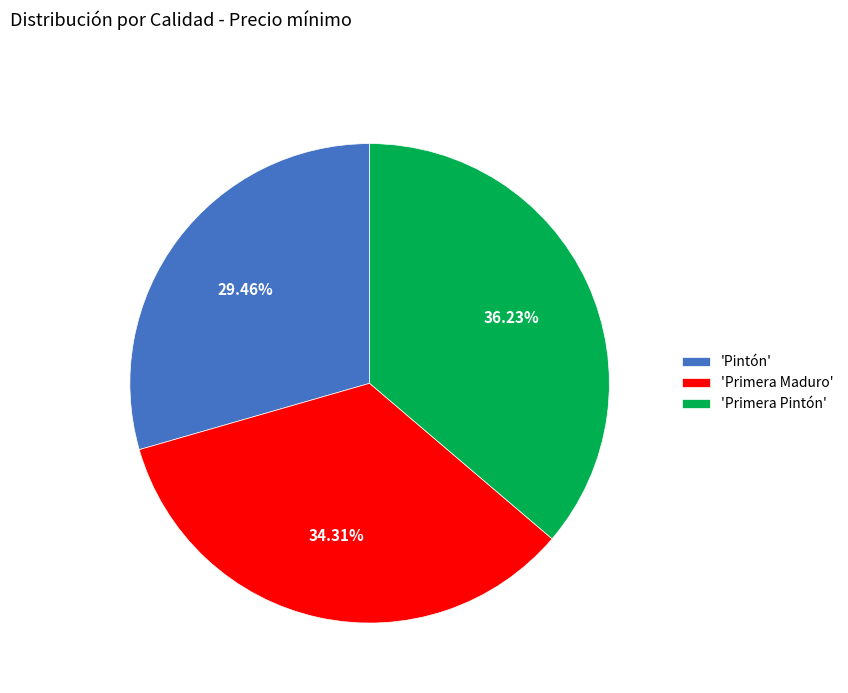

Which slice is the largest?

'Primera Pintón'